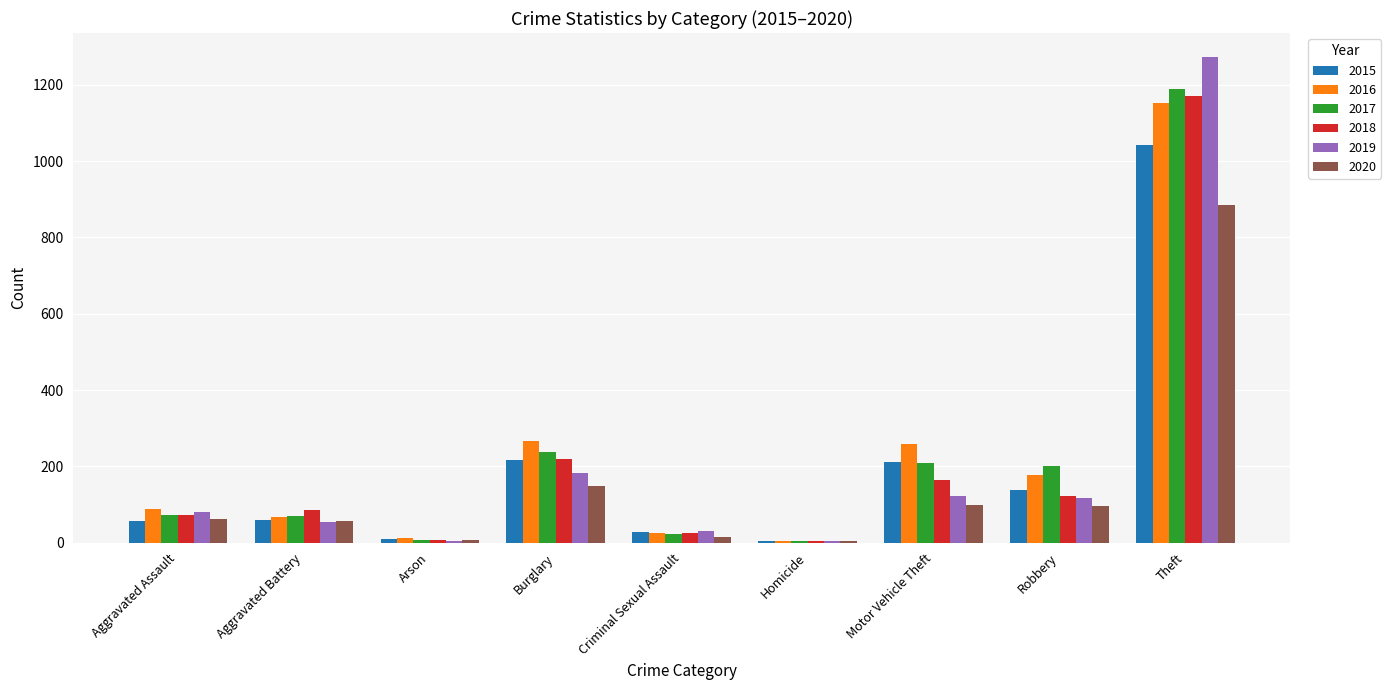

How many data points does each series have?

9